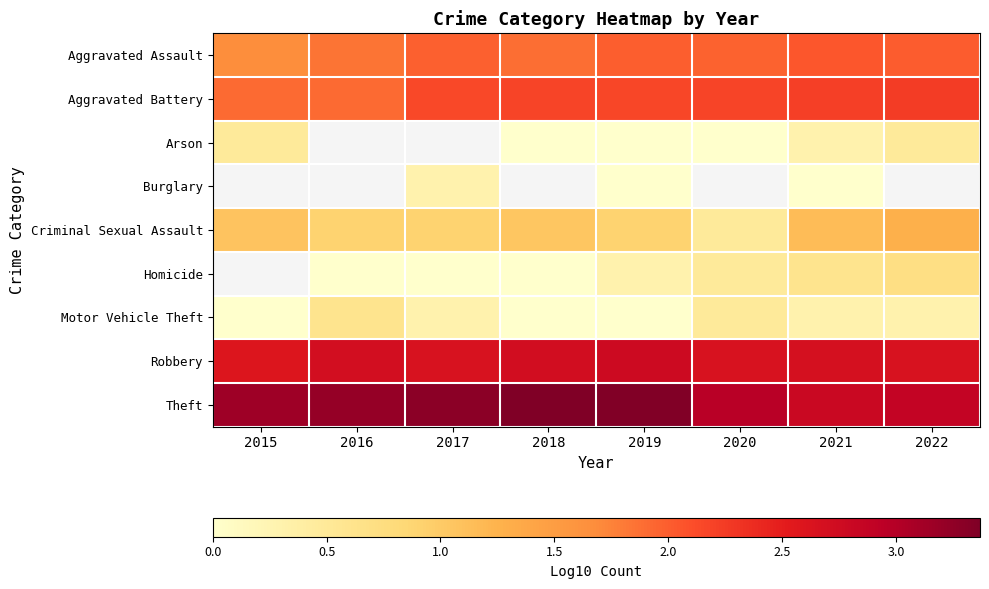

What is the difference between the highest and lowest values at 2020?

3.0